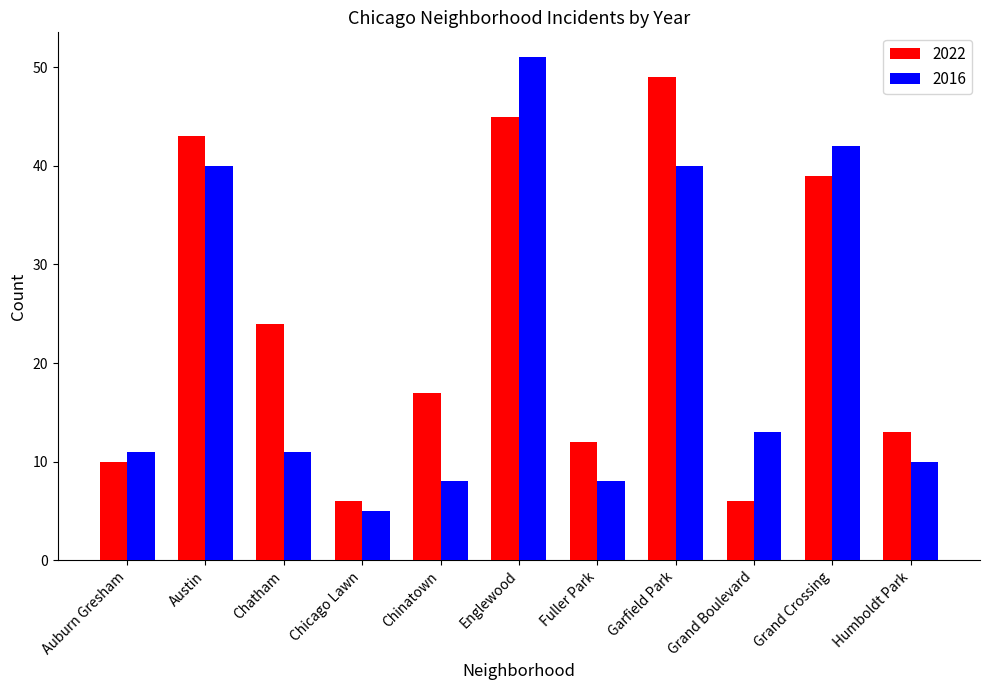

True or false: 2016 has a value of 13 at Fuller Park.

False